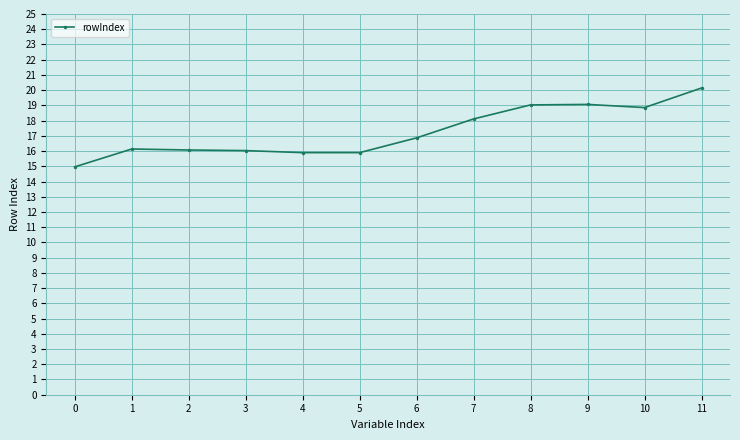

What is the difference between the values at 10 and 3?

2.8